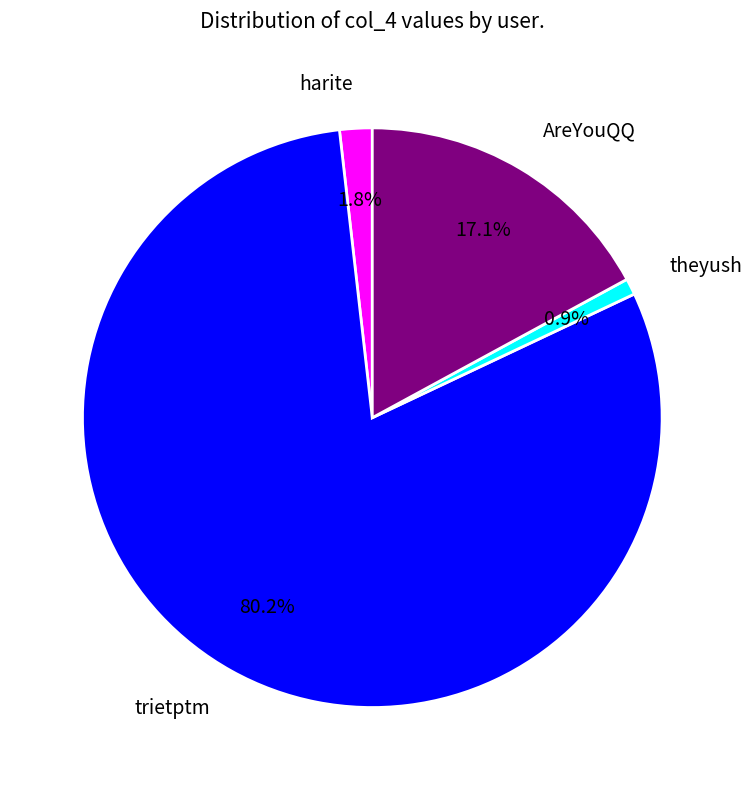

Which has a higher value, AreYouQQ or harite?

AreYouQQ